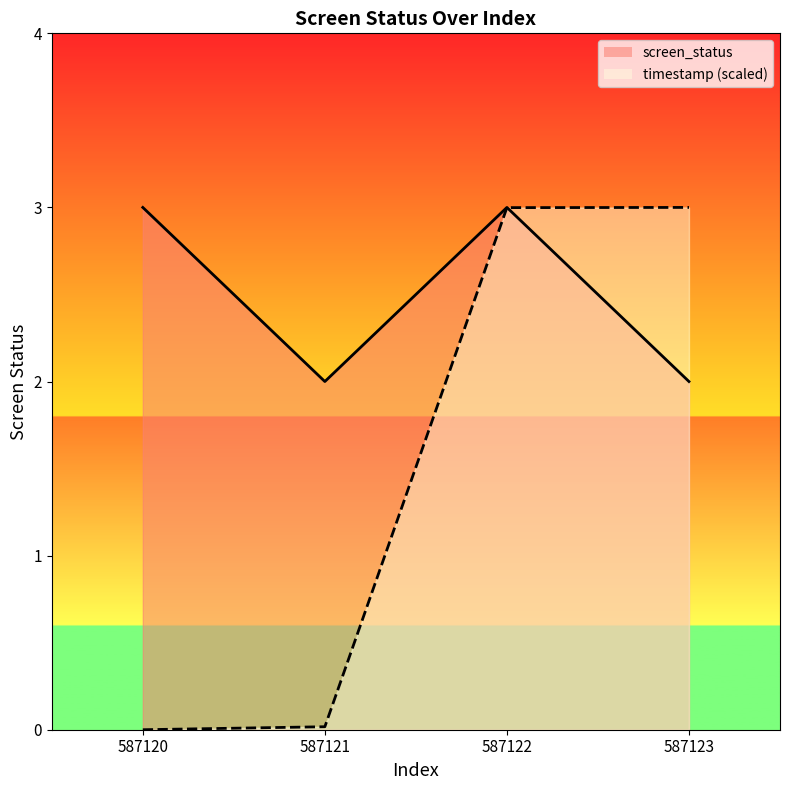

Reading left to right, list all the values displayed in this chart.

screen_status: 587120=3.0	587121=2.0	587122=3.0	587123=2.0
timestamp_norm: 587120=0.0	587121=0.0	587122=3.0	587123=3.0